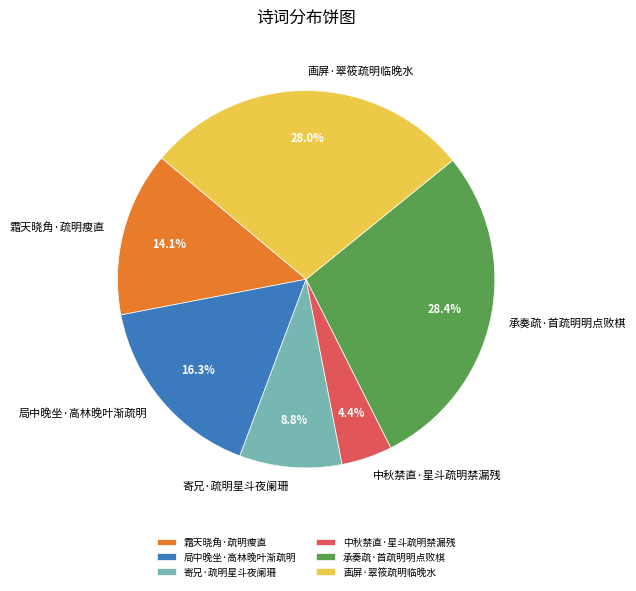

The 寄兄·疏明星斗夜阑珊 slice represents 9% of the pie. True or false?

True